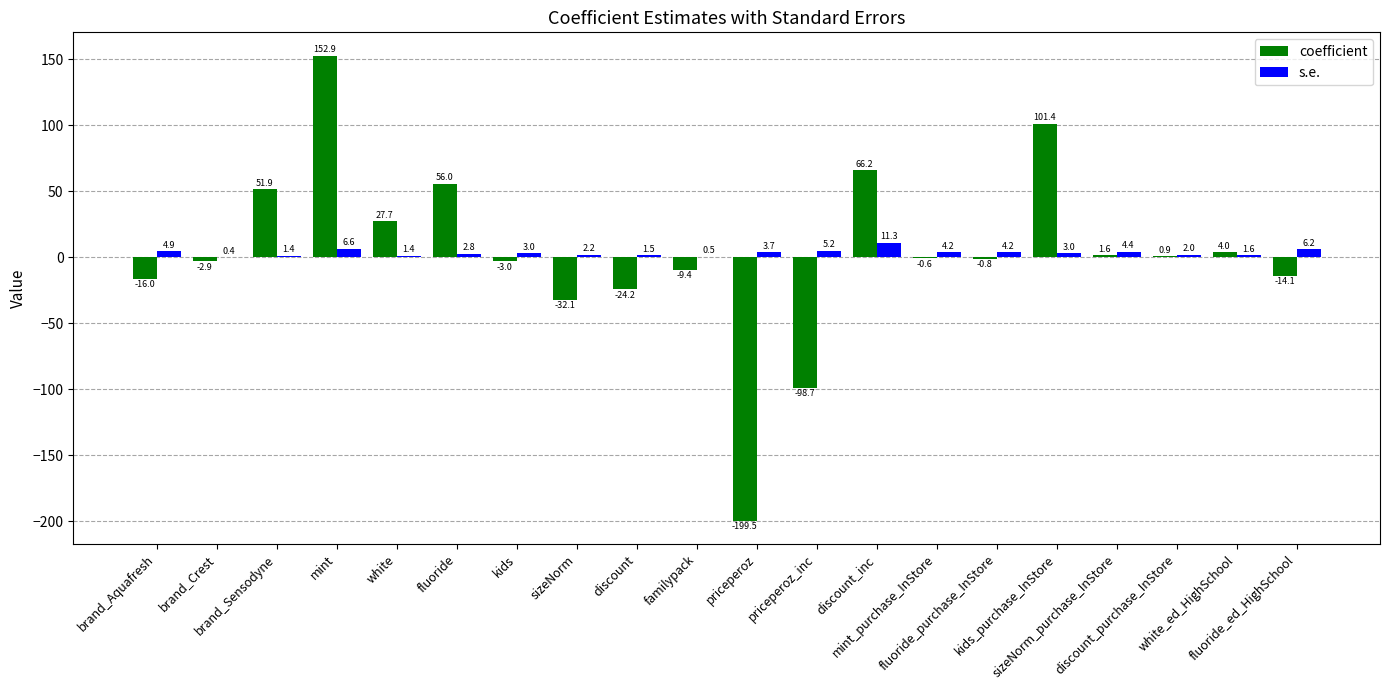

How many groups of bars are there?

20